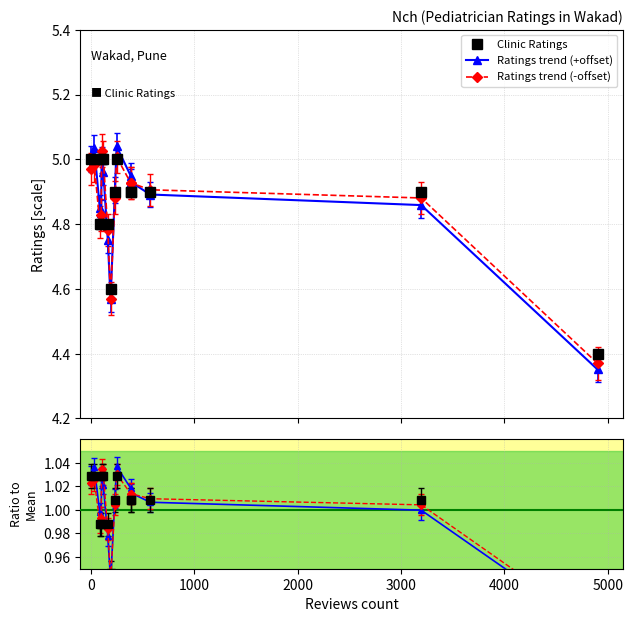

True or false: +offset and Clinic Ratings intersect in this chart.

False